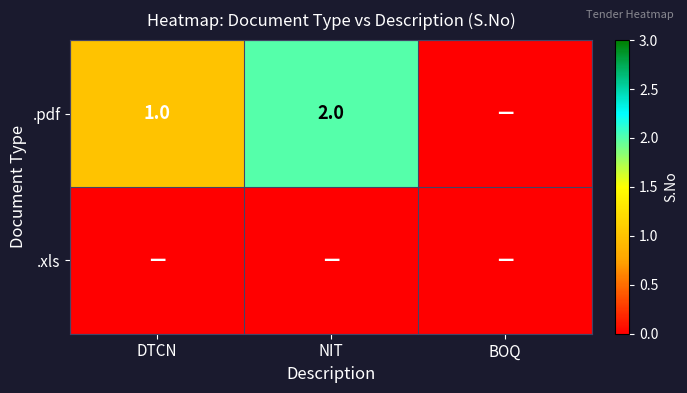

Is it true that .pdf equals 2 at NIT?

True